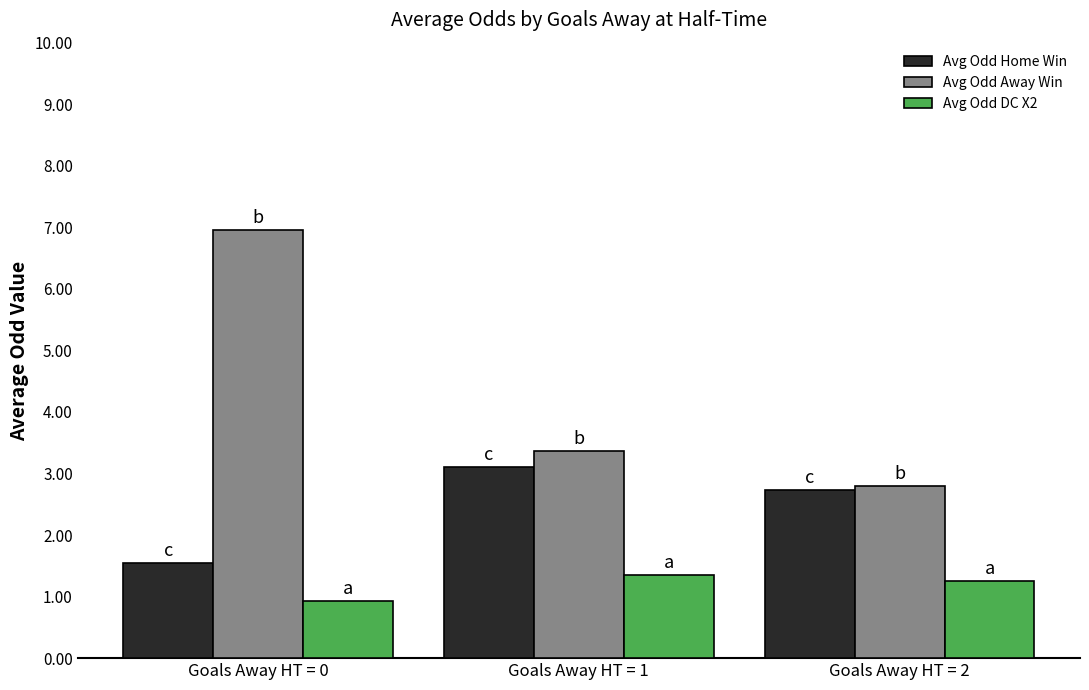

At how many categories does at least one series exceed 5?

1